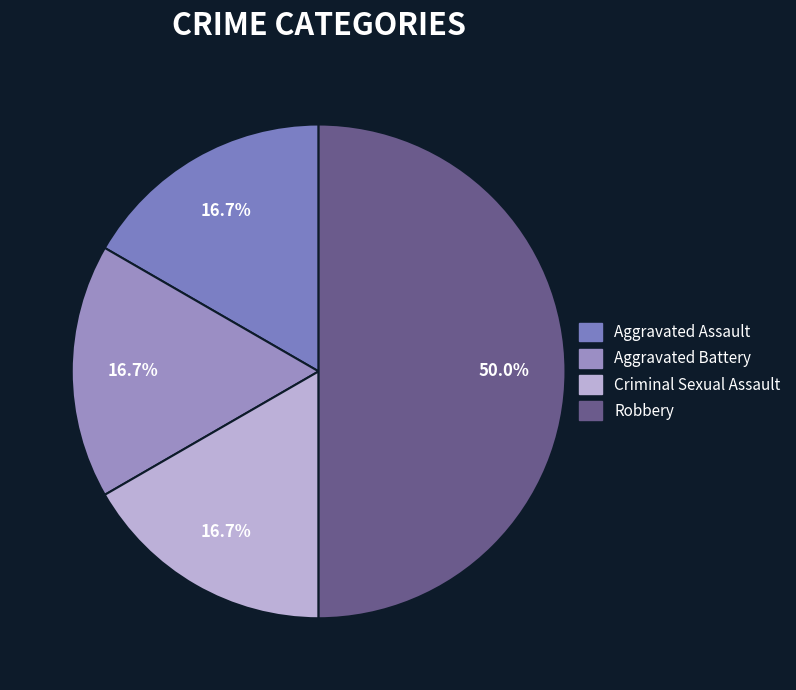

How many slices are in this pie chart?

4